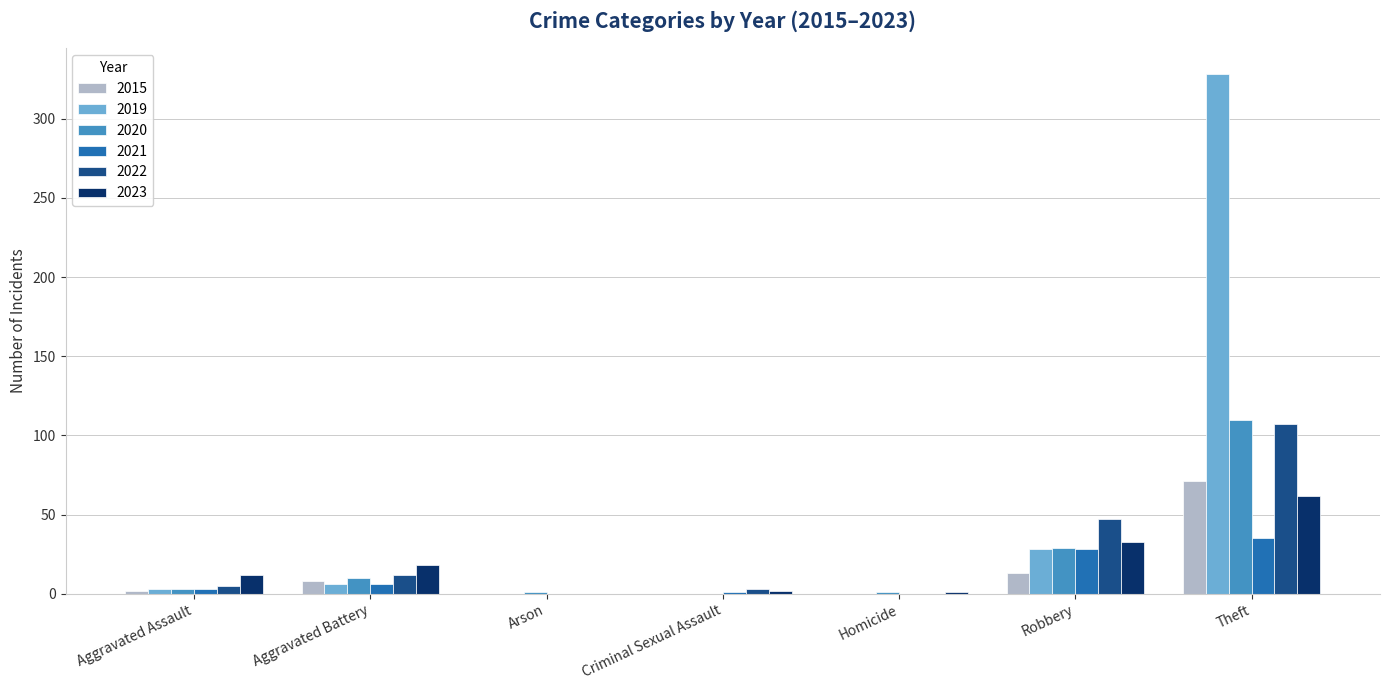

What is the sum of all 2015 values?

94